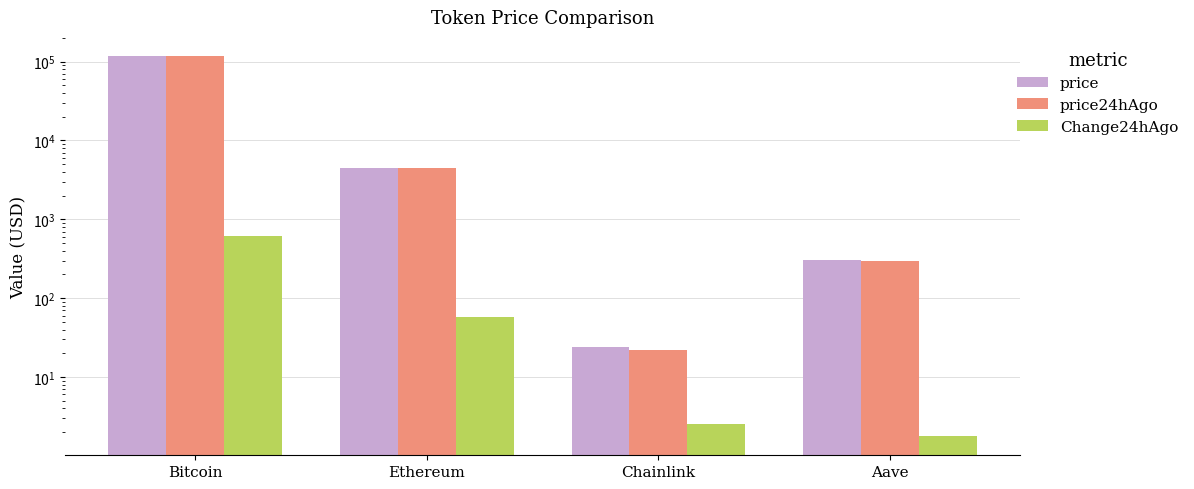

How many distinct data groups are displayed?

3